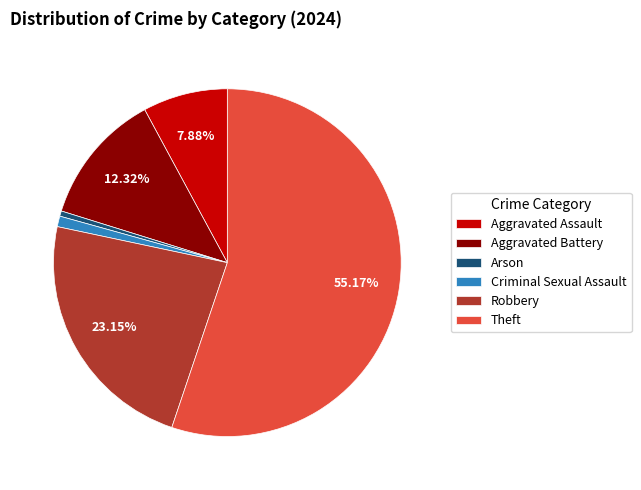

Is it true that Robbery is 34% of the pie?

False